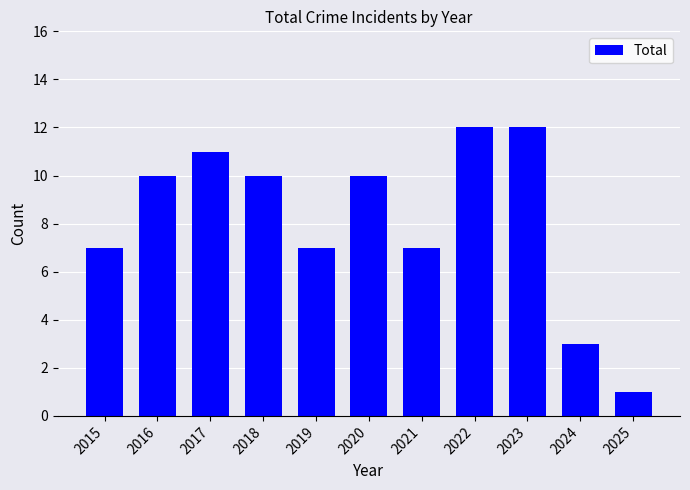

Reading left to right, transcribe all the data shown in this chart.

7	10	11	10	7	10	7	12	12	3	1